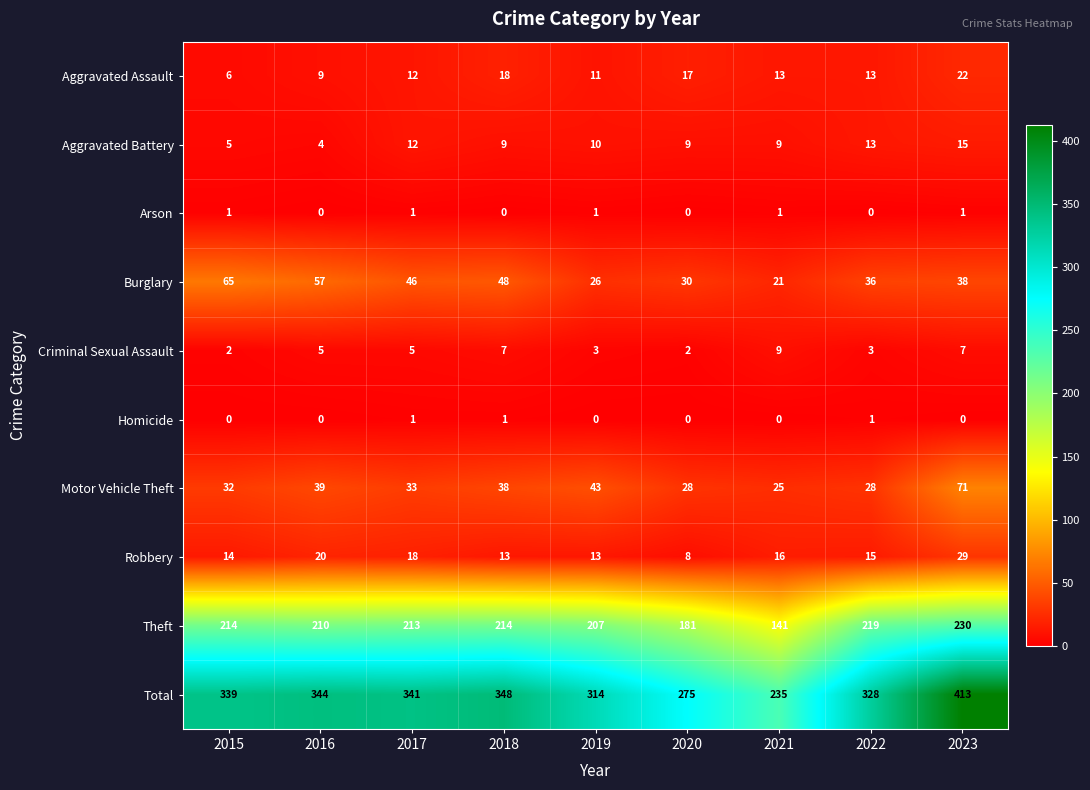

What is the difference between the maximum and minimum values in the Total series?

178